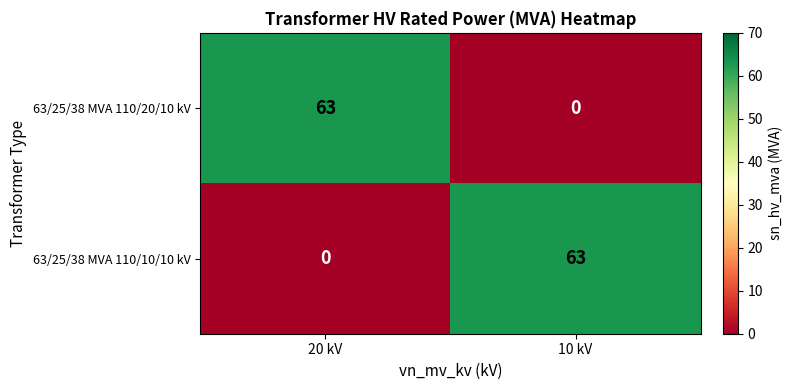

At which label does 63/25/38 MVA 110/10/10 kV reach its peak?

10 kV